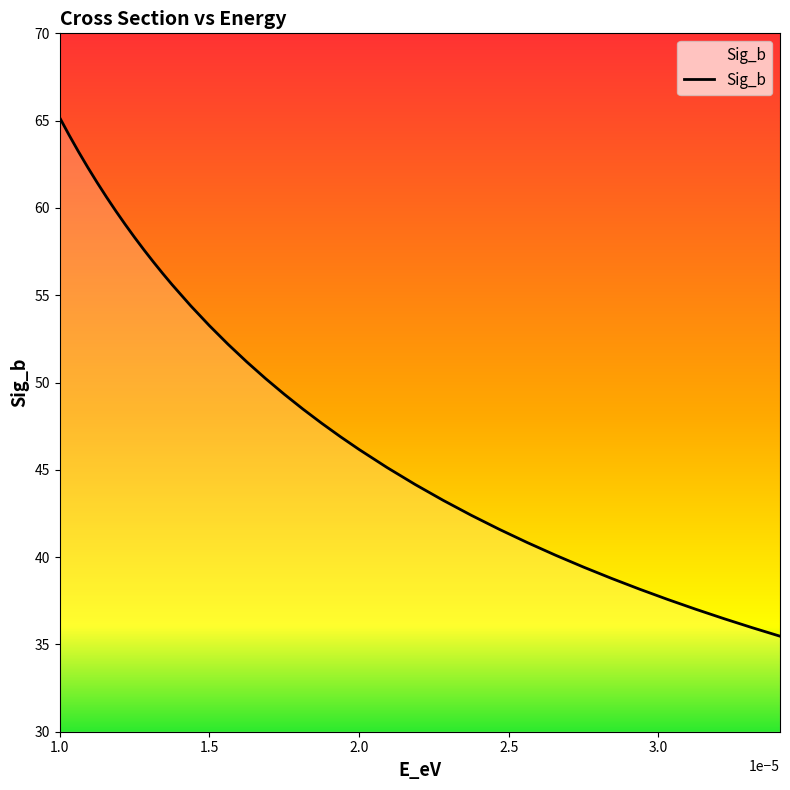

What is the minimum value shown in the chart?

35.5